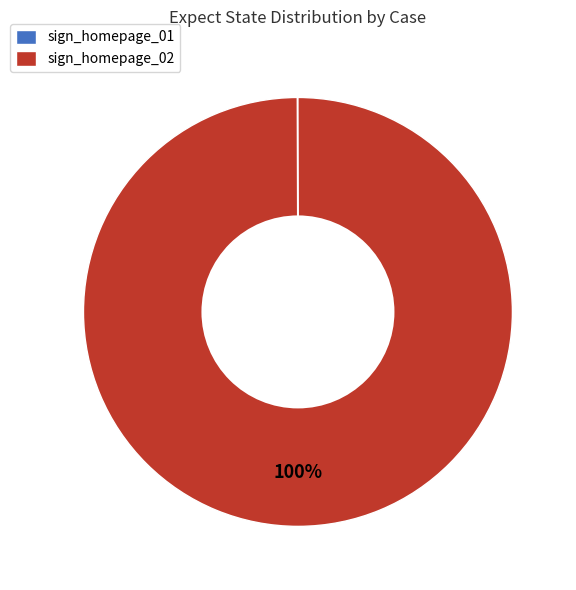

Which slice is the largest?

sign_homepage_02